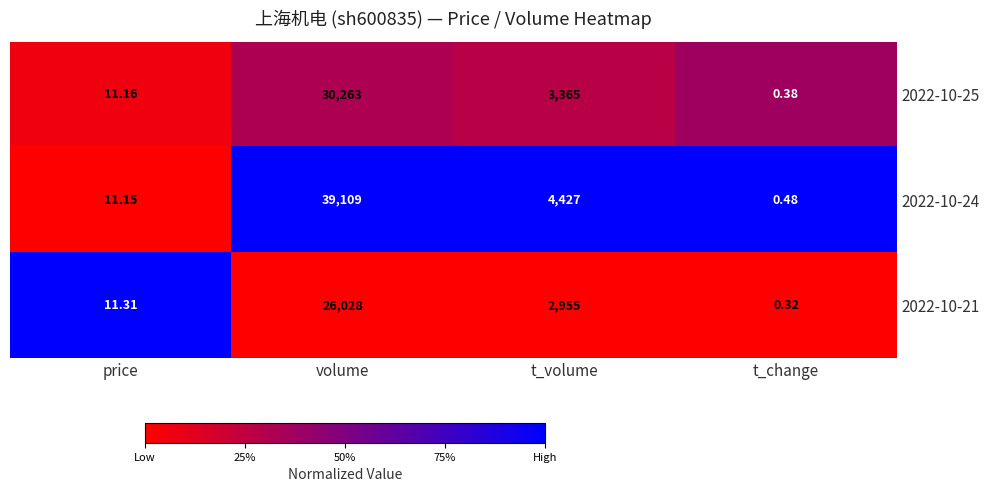

How many distinct data groups are displayed?

3